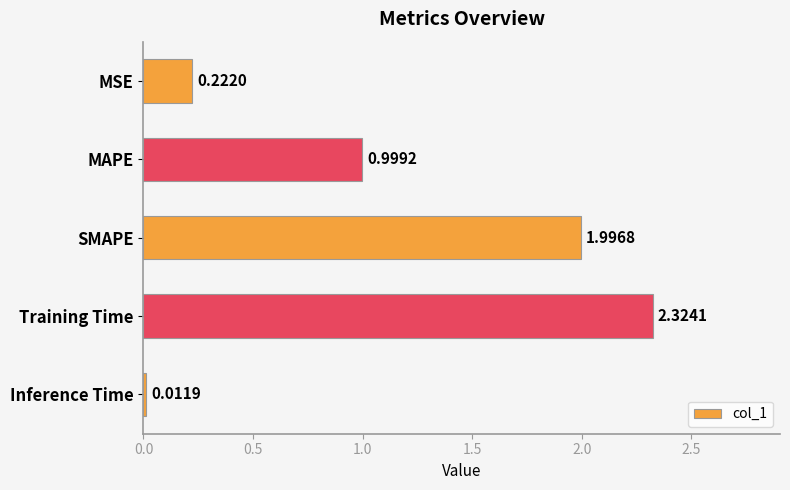

What is the difference between the second highest and second lowest values?

1.8